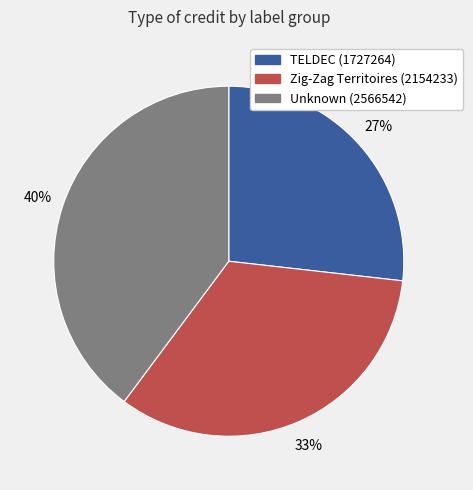

What percentage is the Unknown (2566542) slice, to the nearest percent?

40%